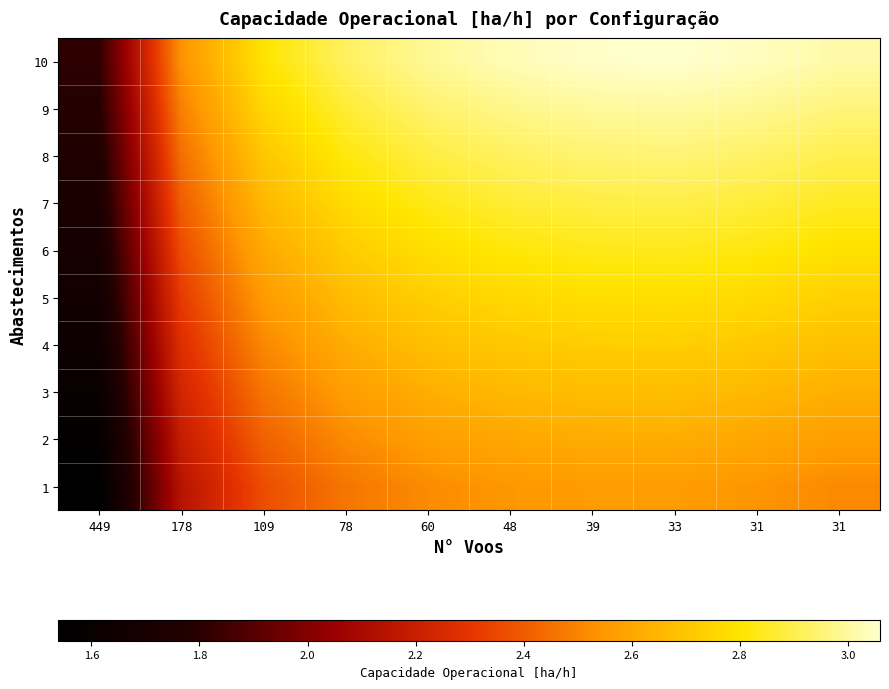

What is the smallest value displayed?

1.5